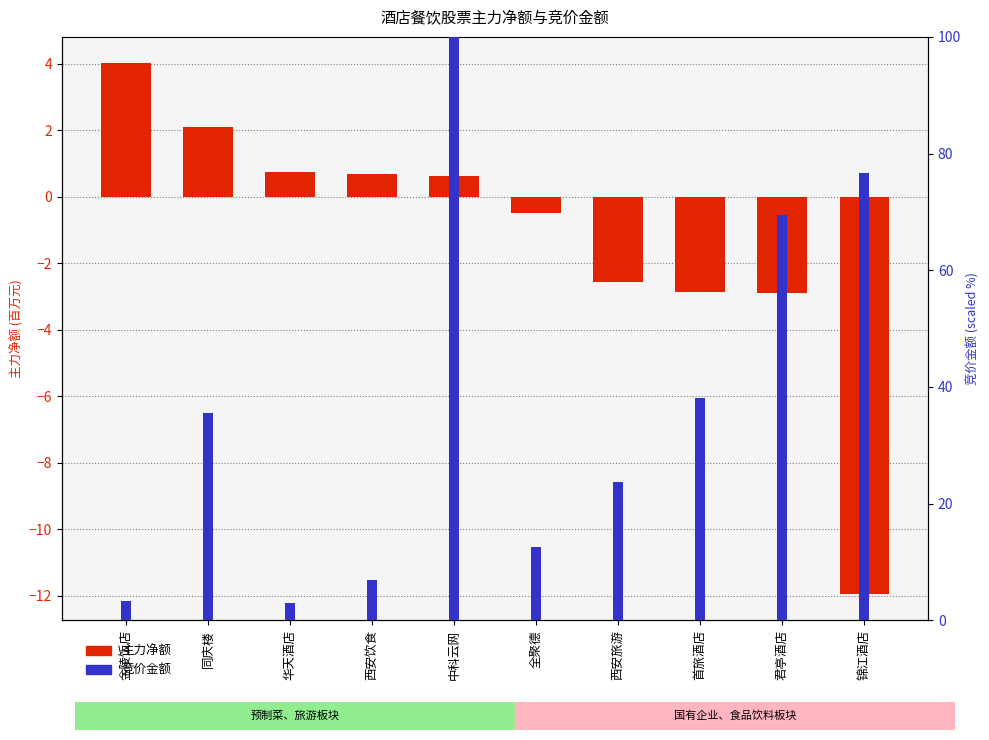

What is the label of the 5th bar from the left?

中科云网